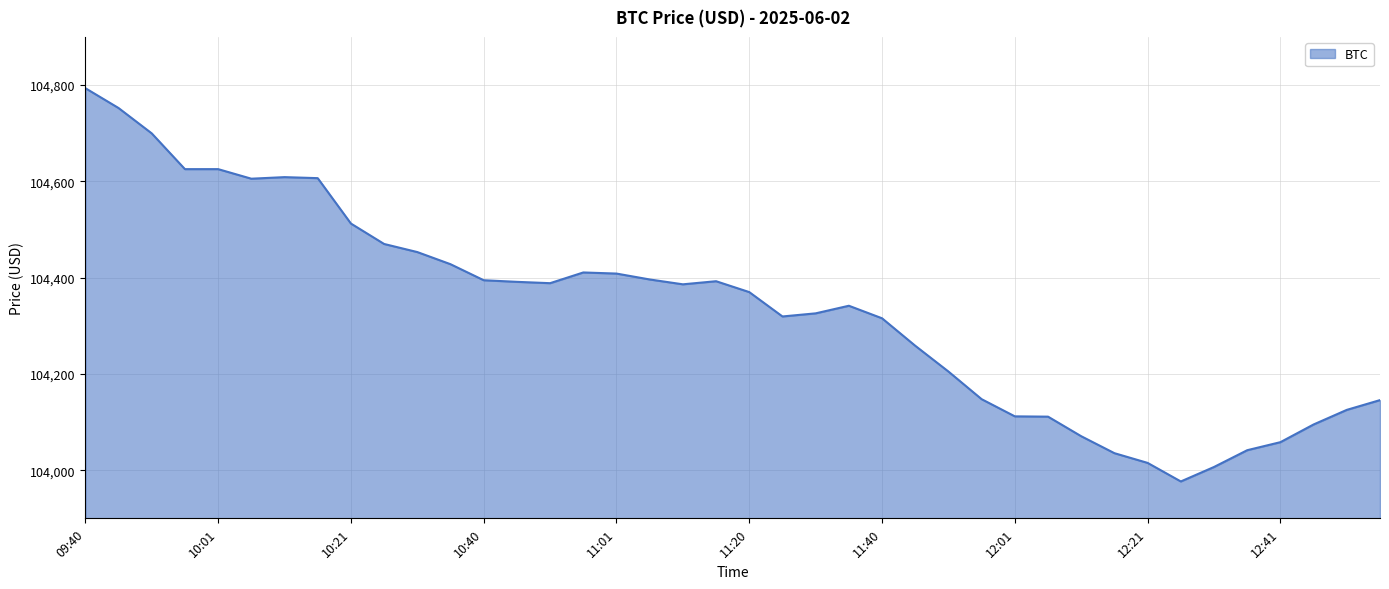

What is the greatest value displayed?

104793.6